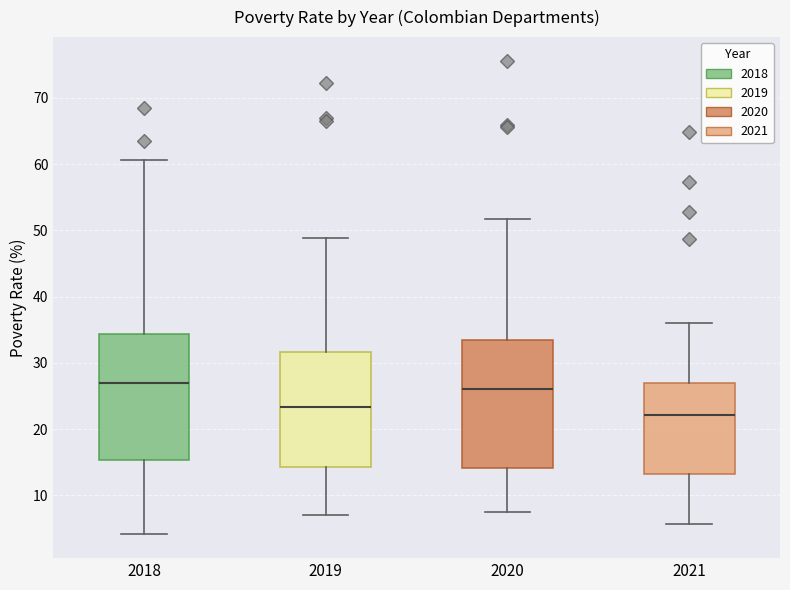

Which box has the lowest median line?

2021